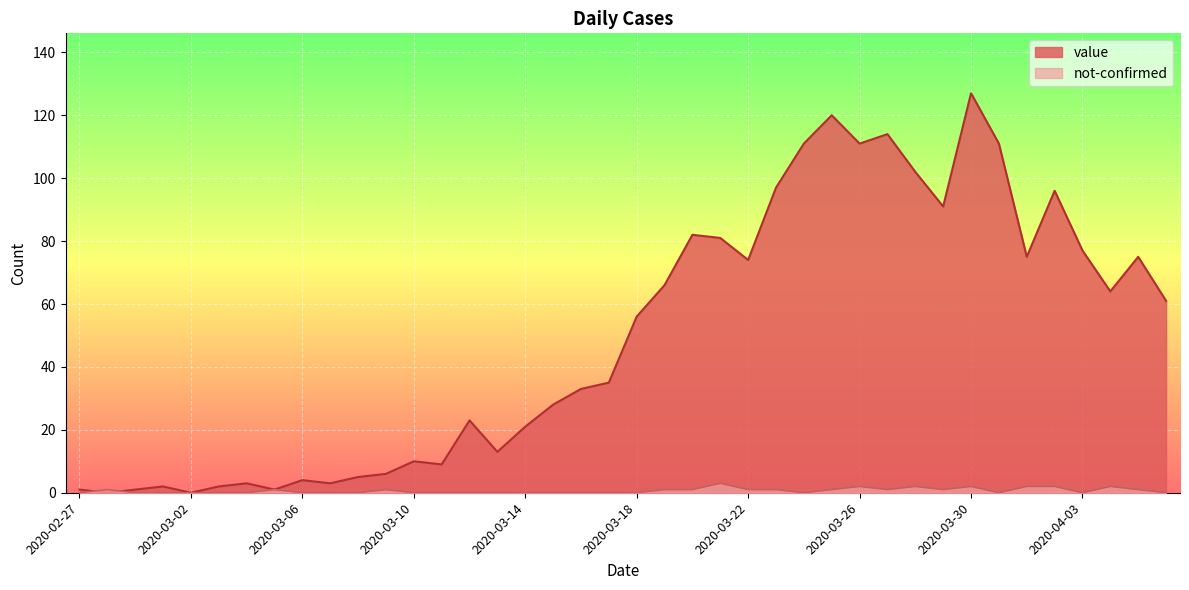

What are all the series names shown in the legend?

value, not-confirmed